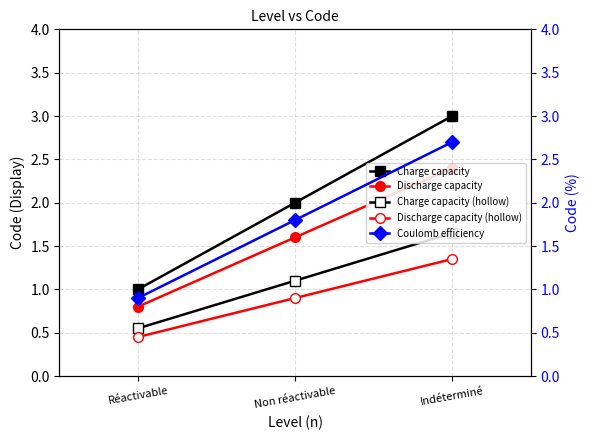

At which category is the sum across all series the highest?

Indéterminé